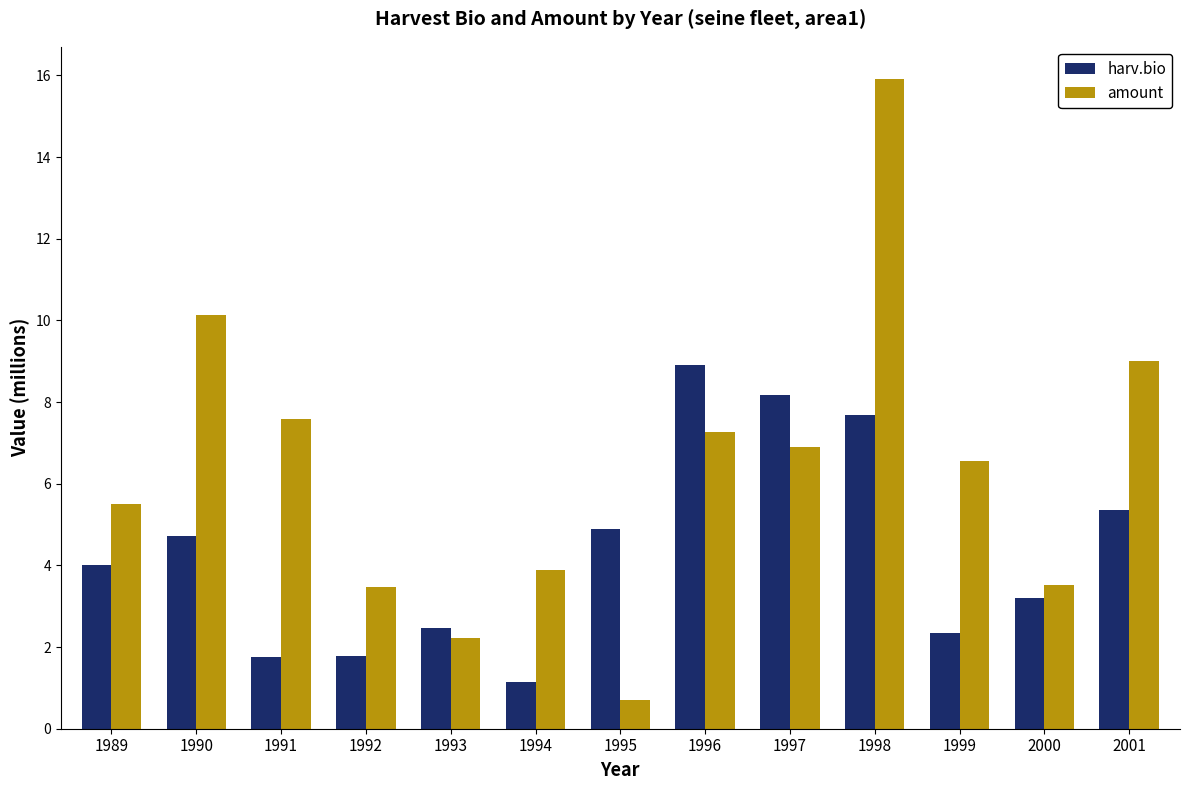

How many values in the amount series exceed 6?

7